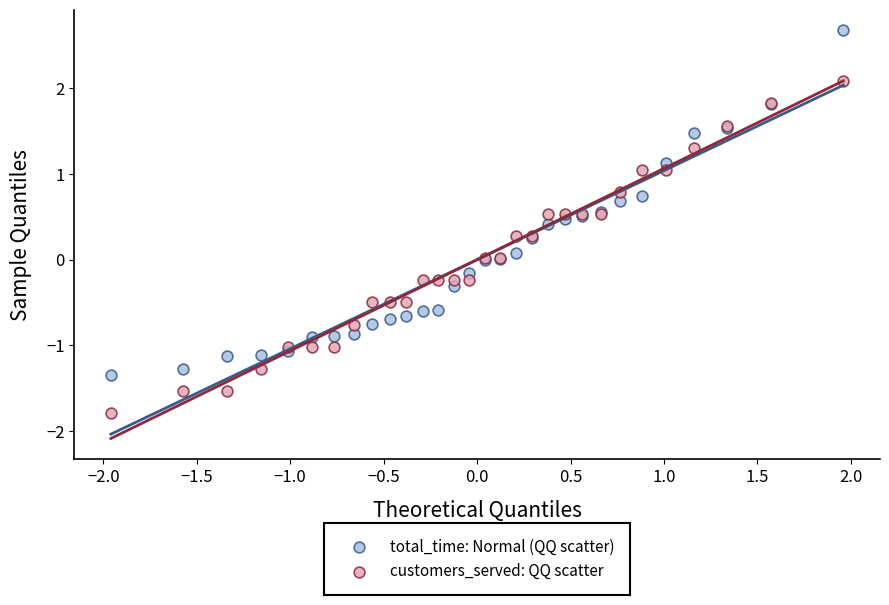

What is the X range (max minus min) for the scatter plot?

3.9